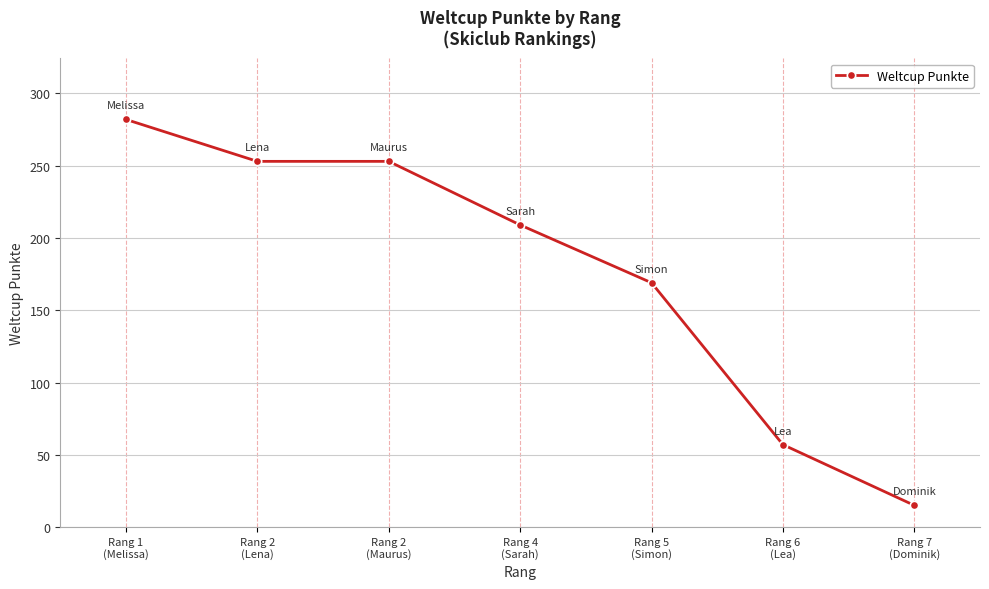

What is the average value?

177